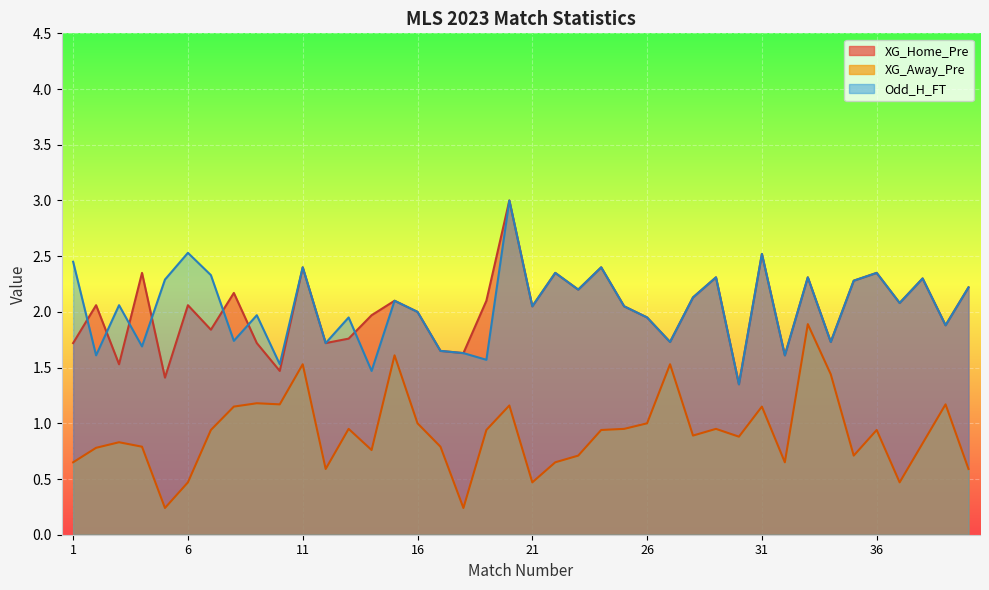

Between which two adjacent categories do Odd_H_FT and XG_Home_Pre first intersect?

1 and 2